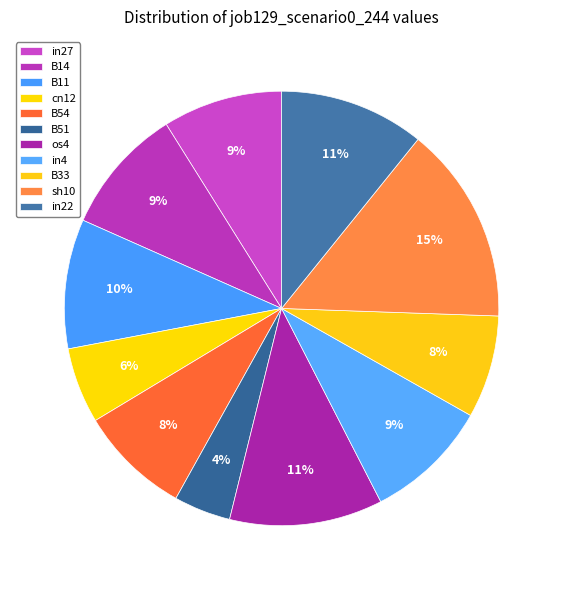

Rank the categories by value from highest to lowest.

sh10, os4, in22, B11, B14, in4, in27, B54, B33, cn12, B51